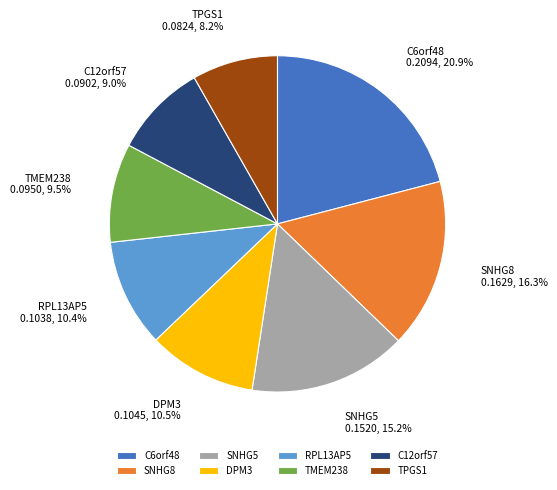

Is it true that RPL13AP5 is 23% of the pie?

False